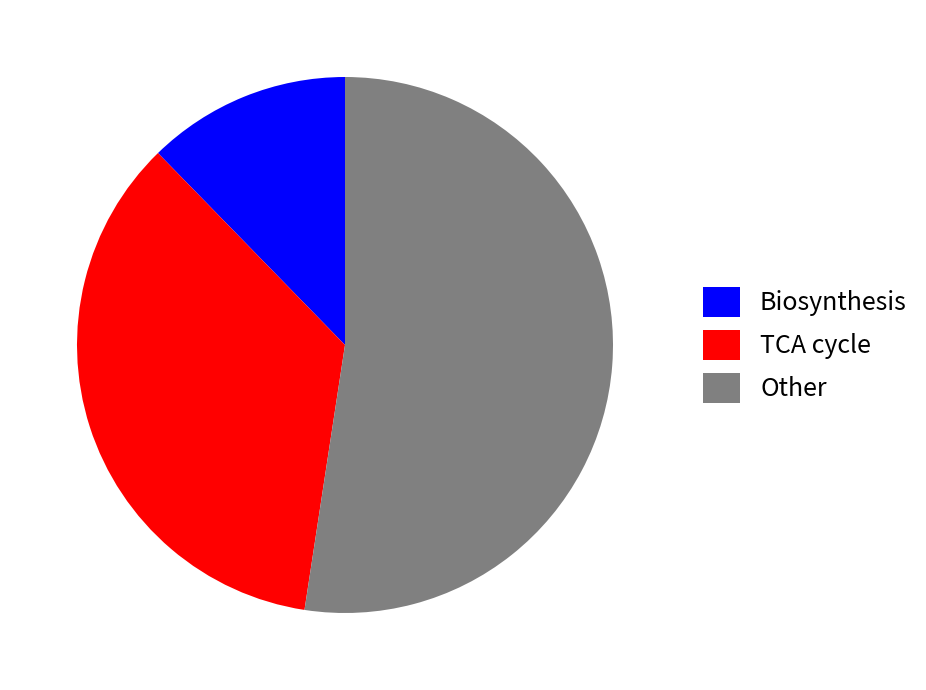

Is it true that Biosynthesis is 3% of the pie?

False